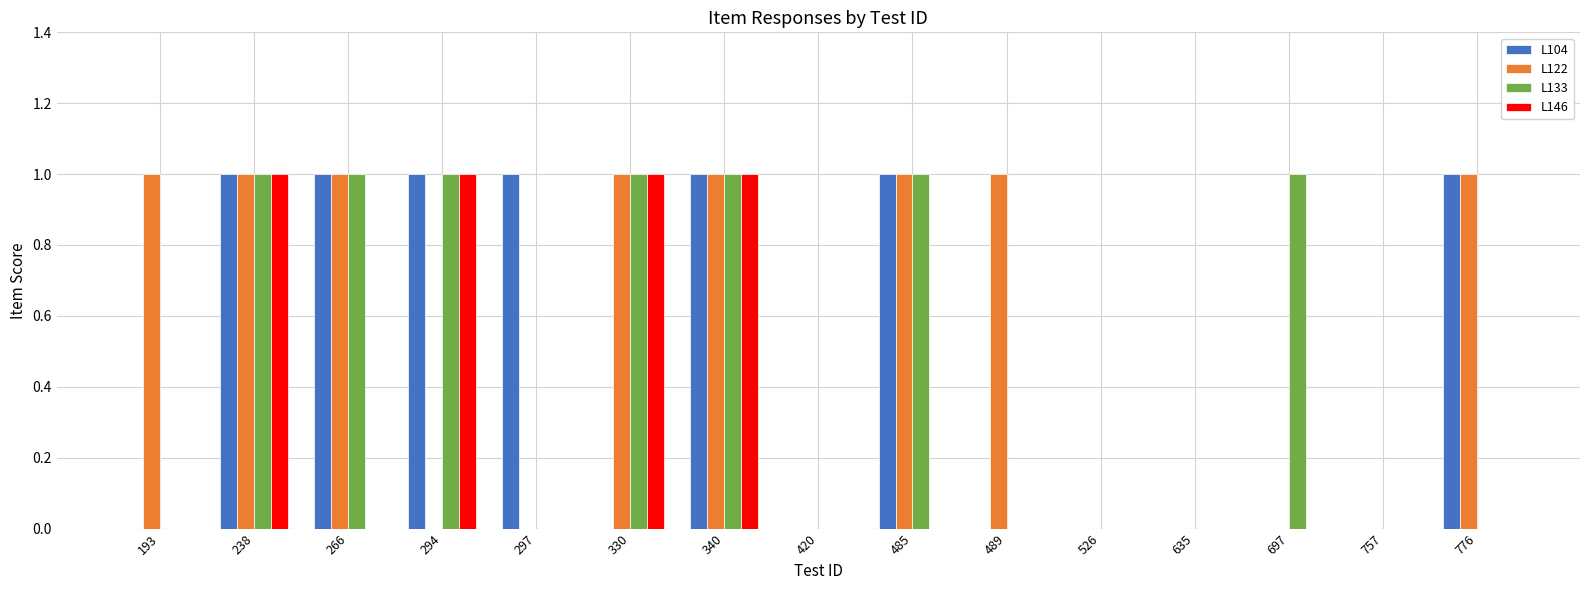

Which series has the largest total across all categories?

L122